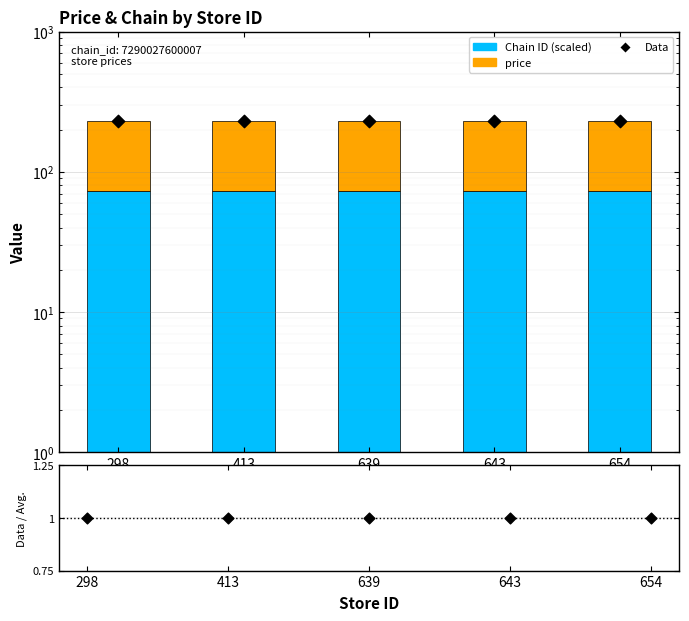

At how many categories does at least one series exceed 110?

5